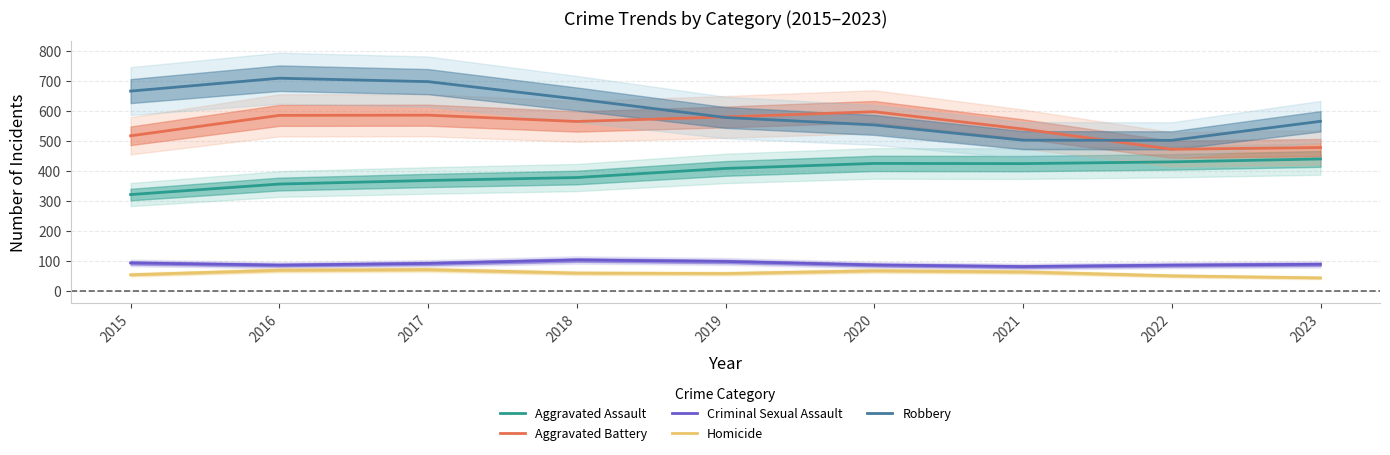

At which category does Aggravated Assault reach its first local peak?

2020